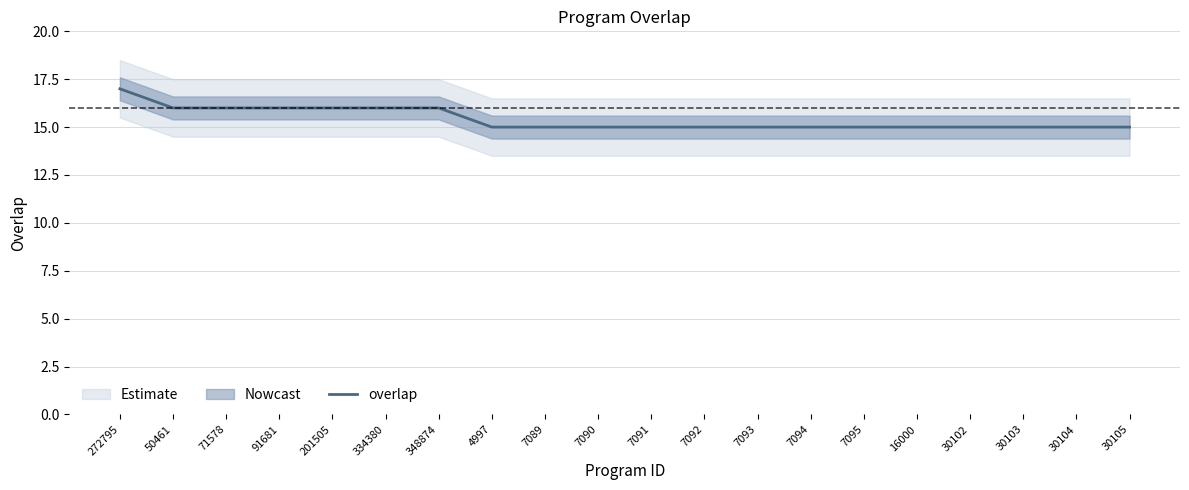

Does the chart display data point markers on the line(s)?

No